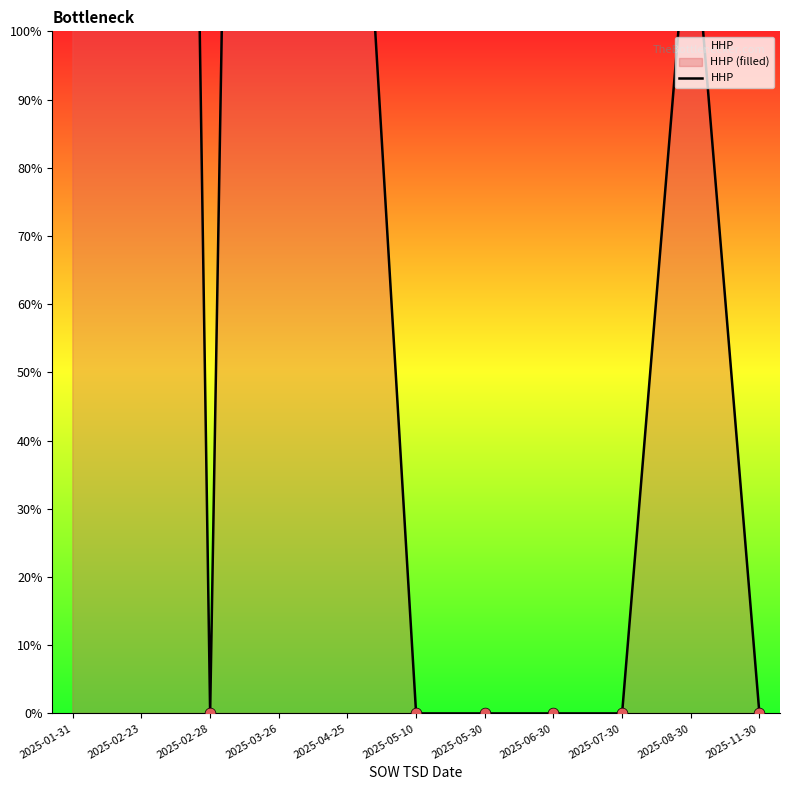

What is the change in value from 2025-04-25 to 2025-06-30?

-168